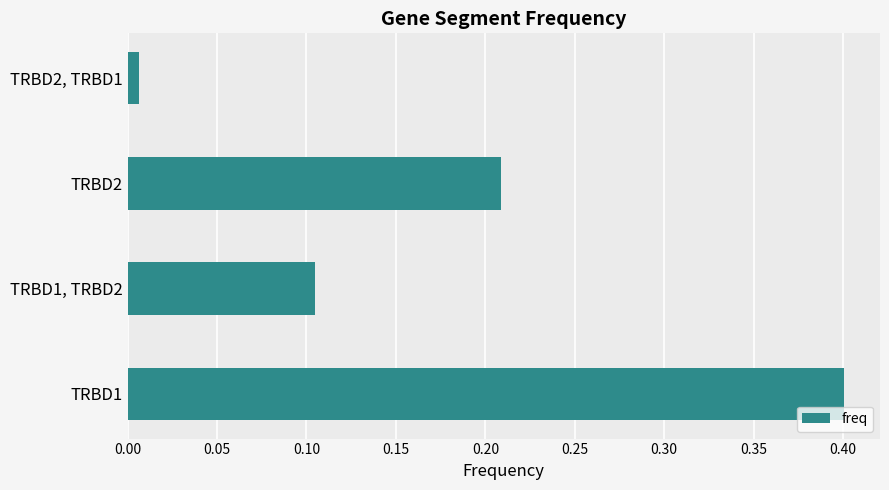

True or false: the data shows 0.2 at TRBD1, TRBD2.

False